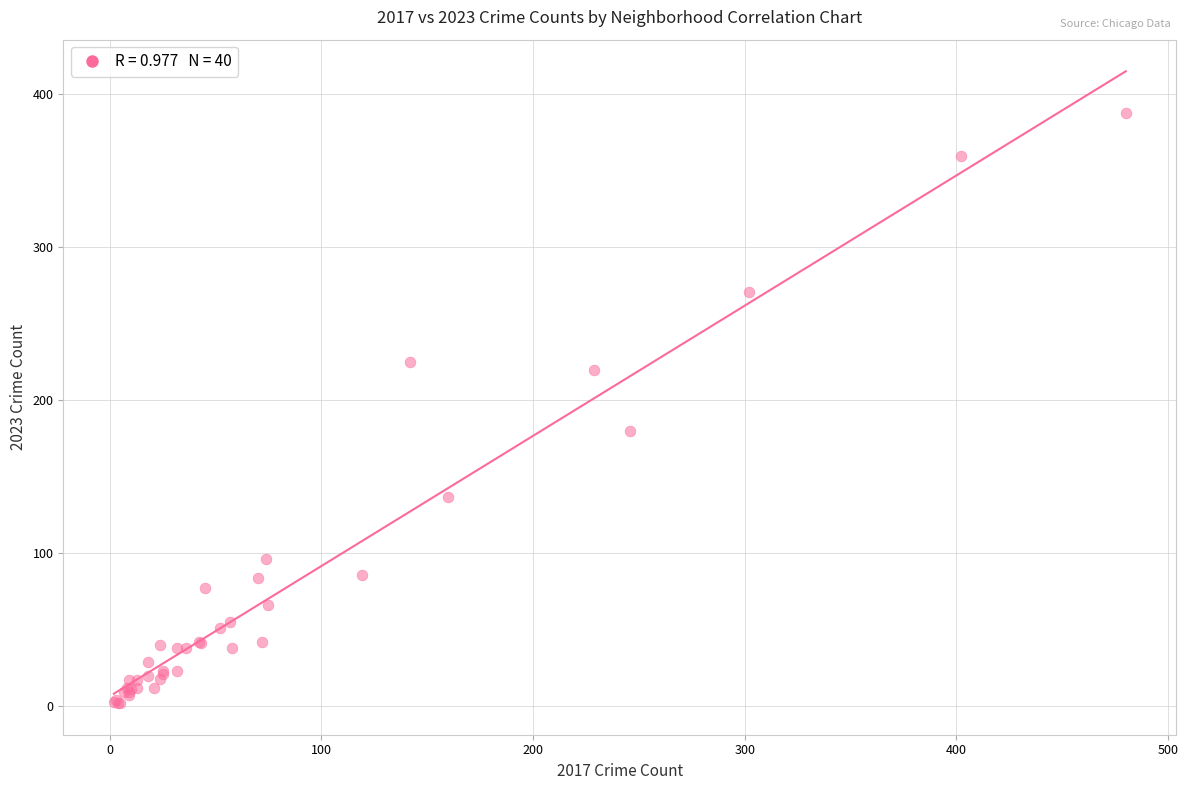

What Y value in the scatter plot is closest to 195?

180